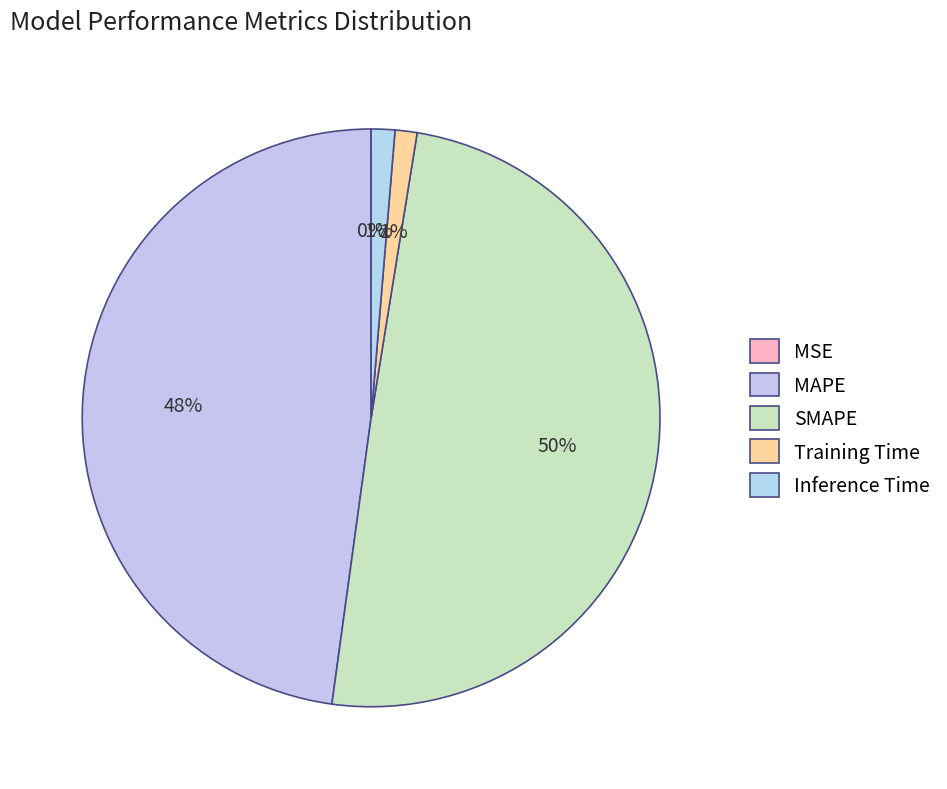

How many segments does this pie chart have?

5